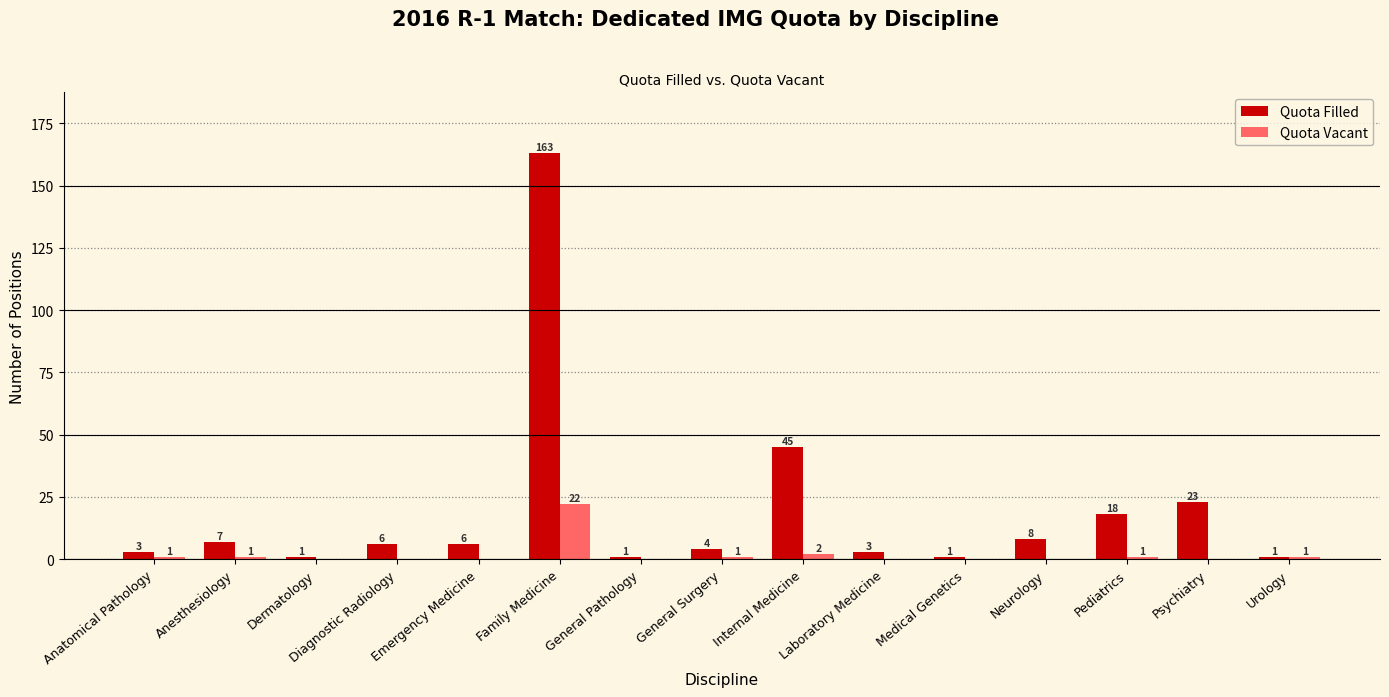

What is the total value across all series at General Pathology?

1